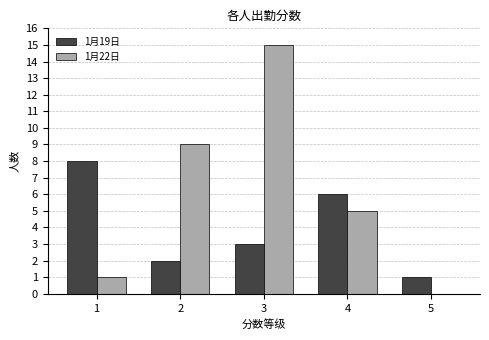

Which series has the largest total across all categories?

1月22日